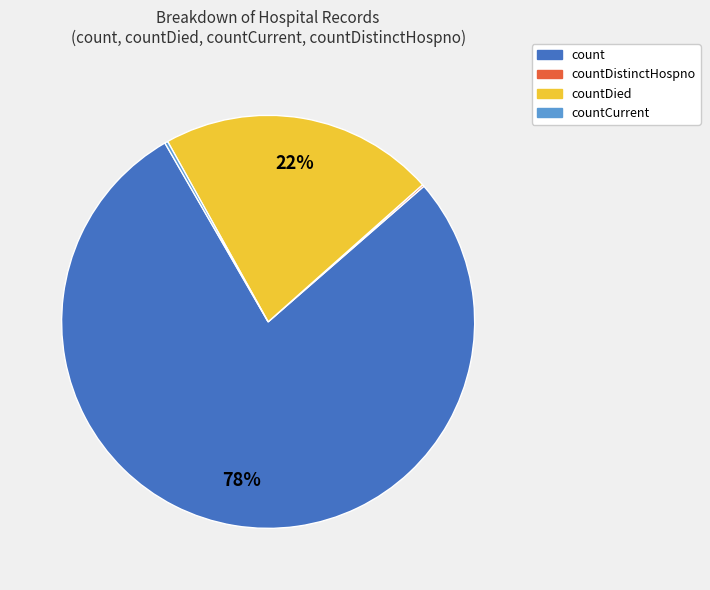

Which category has the biggest portion of the pie?

count